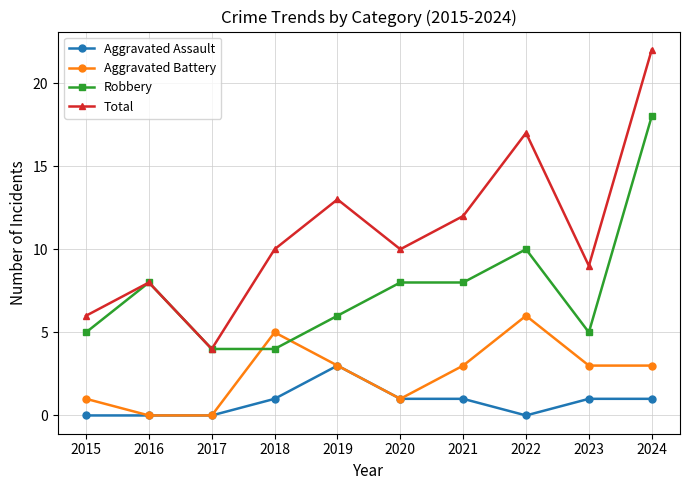

Does the chart have visible grid lines?

Yes